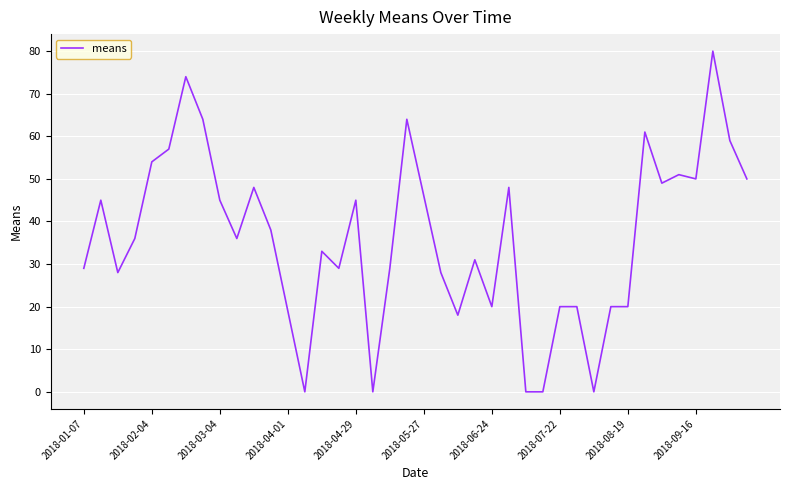

Does the chart display data point markers on the line(s)?

No